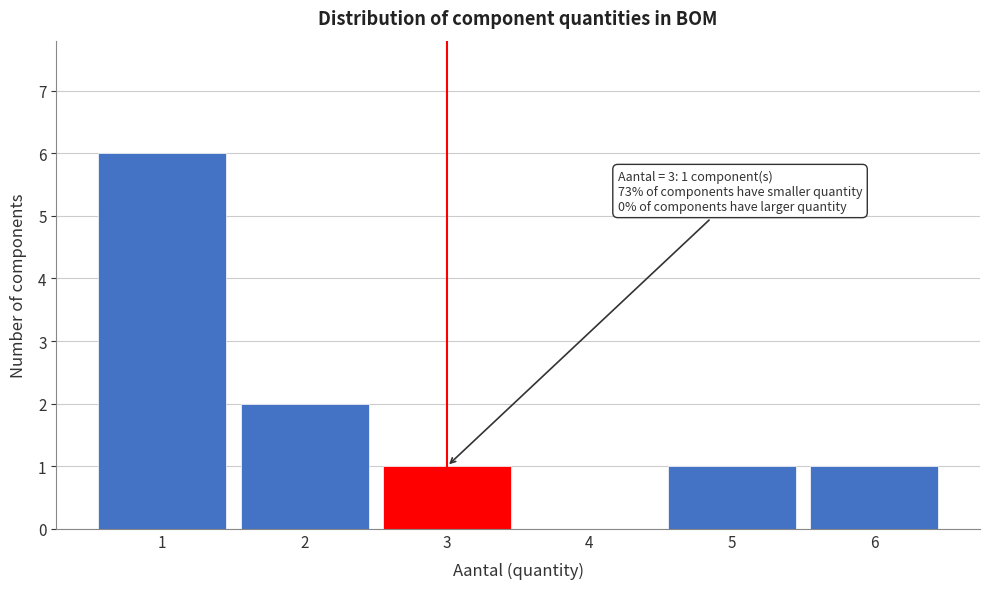

Reading right to left, what are all the values shown in this chart?

6=1	5=1	4=0	3=1	2=2	1=6